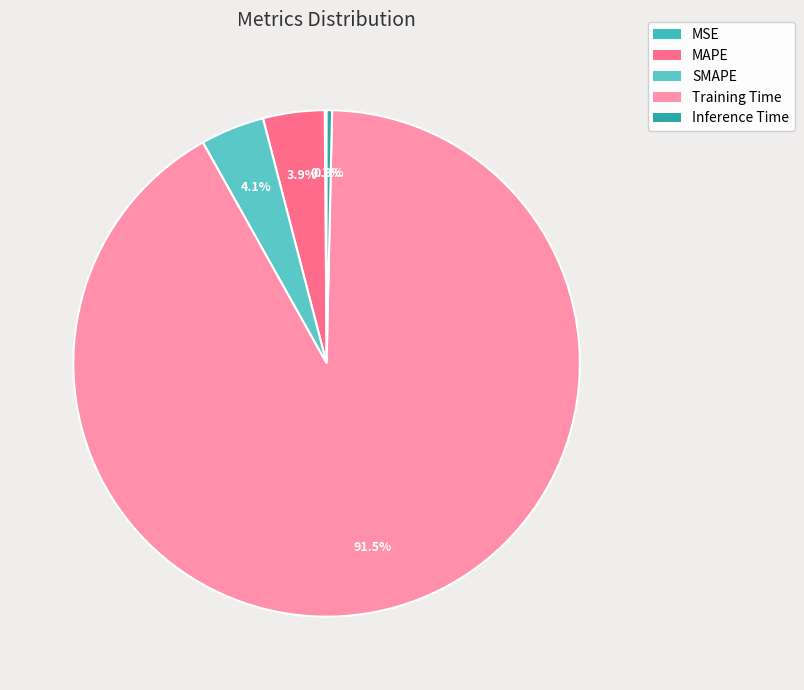

What is the smallest slice in the pie chart?

MSE